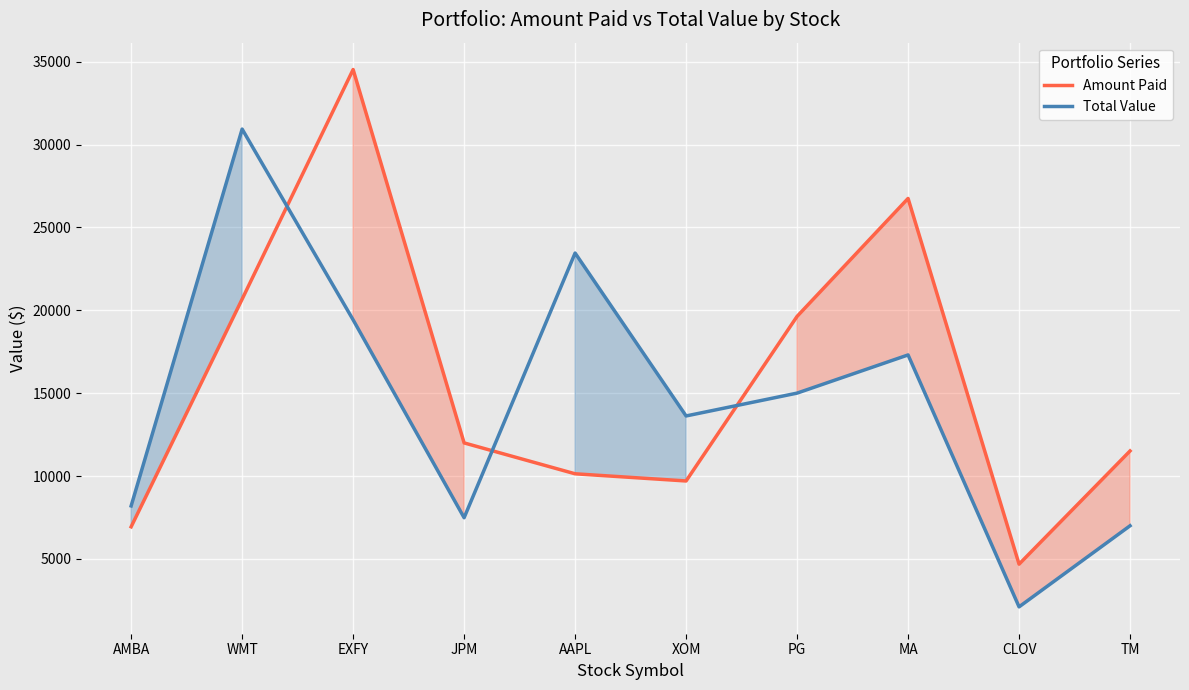

Reading right to left, transcribe all the data shown in this chart.

Amount Paid: TM=11516.1	CLOV=4686.4	MA=26748.2	PG=19634.0	XOM=9705.1	AAPL=10137.7	JPM=12001.0	EXFY=34525.0	WMT=20674.0	AMBA=6941.0
Total Value: TM=7002.6	CLOV=2111.0	MA=17307.9	PG=15005.0	XOM=13626.9	AAPL=23454.9	JPM=7488.5	EXFY=19425.0	WMT=30932.0	AMBA=8201.0